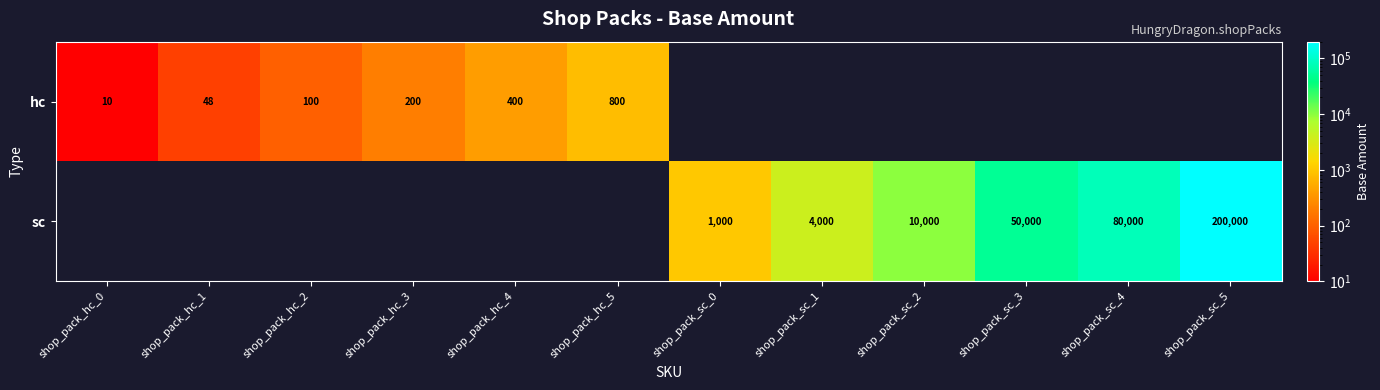

Is the value of hc at shop_pack_sc_1 greater than the value of sc at shop_pack_sc_5?

No